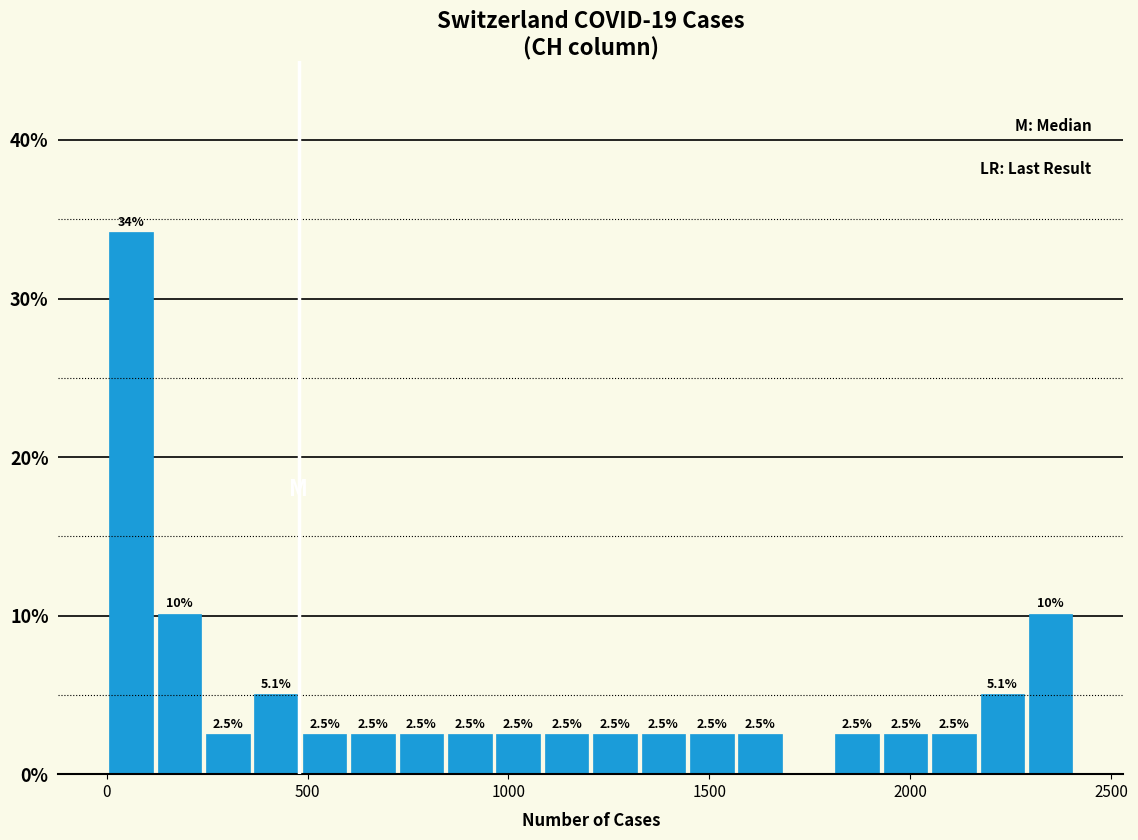

Around what value on the x-axis is the tallest bar? Give the approximate position of its centre, as read against the axis.

50